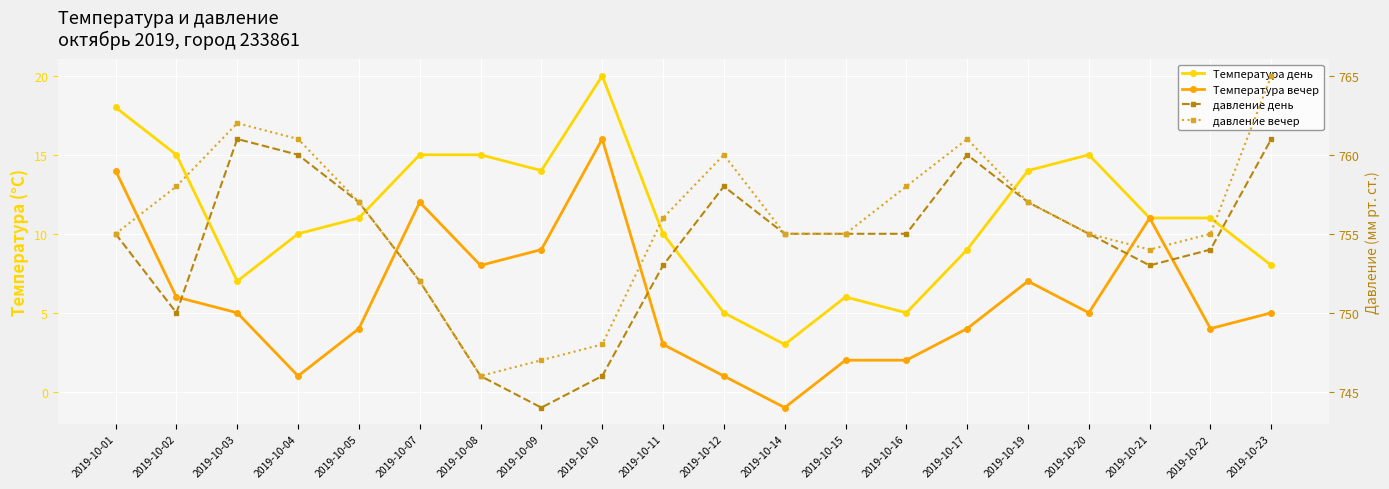

Rank the series at 2019-10-14 from highest to lowest value.

давление день, давление вечер, Температура день, Температура вечер